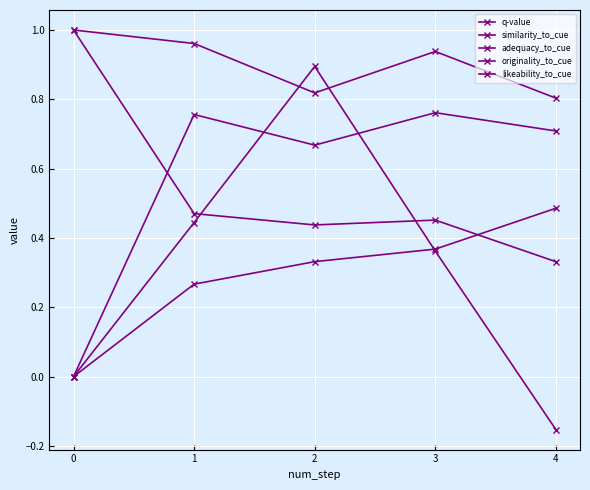

How many values in the likeability_to_cue series exceed 0?

4